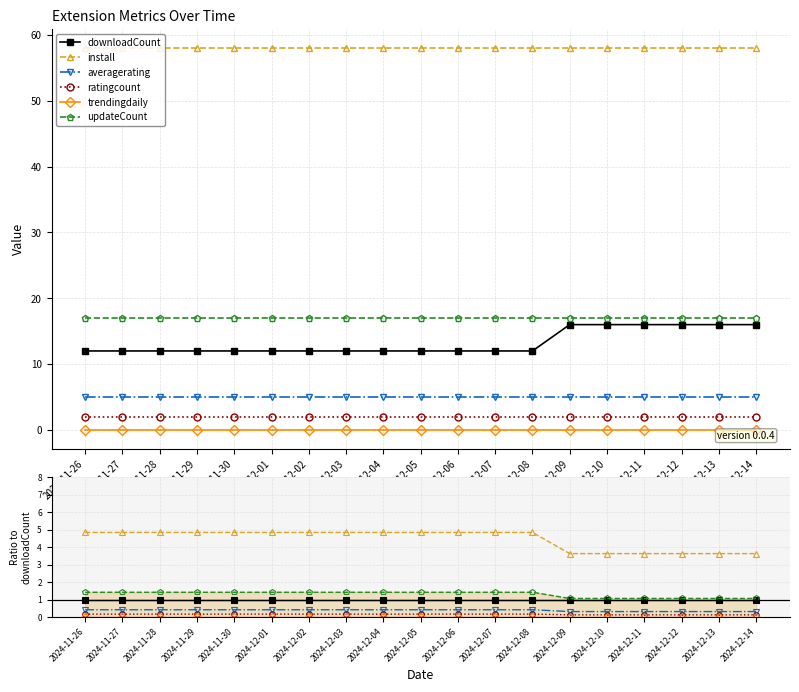

Is it true that ratingcount equals 0.2 at 2024-12-04?

True